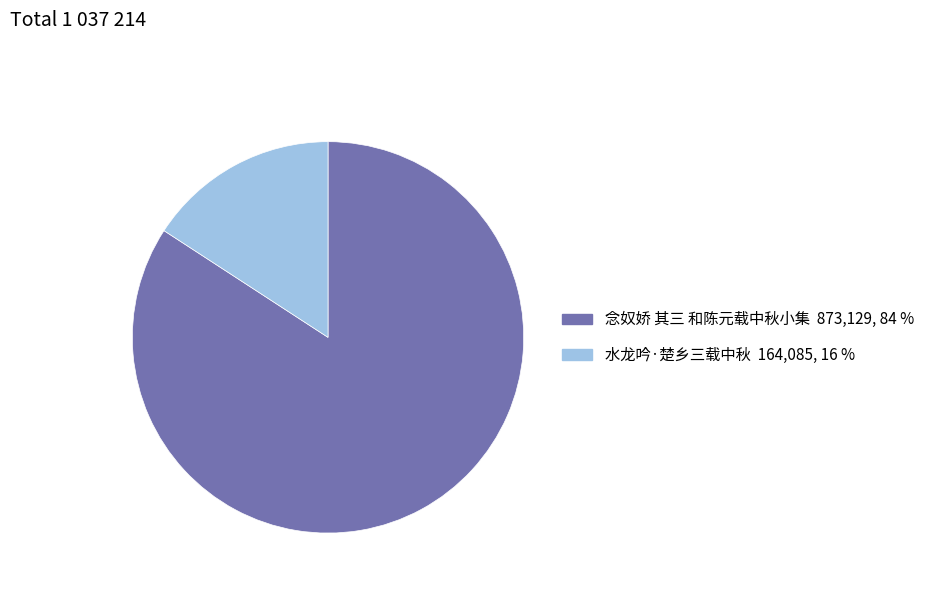

How many segments does this pie chart have?

2